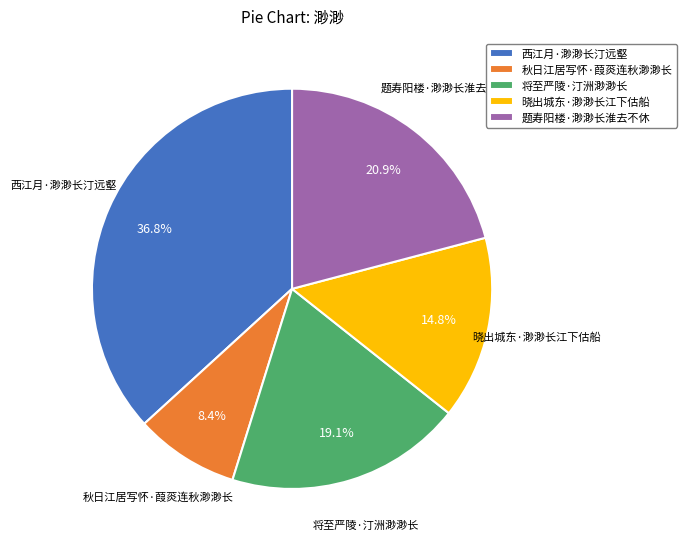

Do 题寿阳楼·渺渺长淮去不休 and 晓出城东·渺渺长江下估船 together represent more than half of the pie?

No